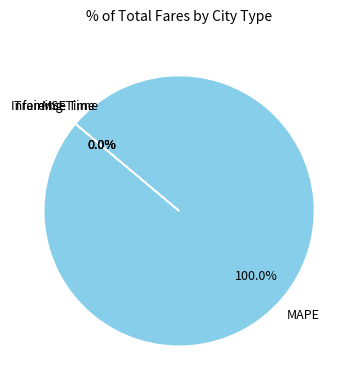

Which slice represents more than half of the pie?

MAPE